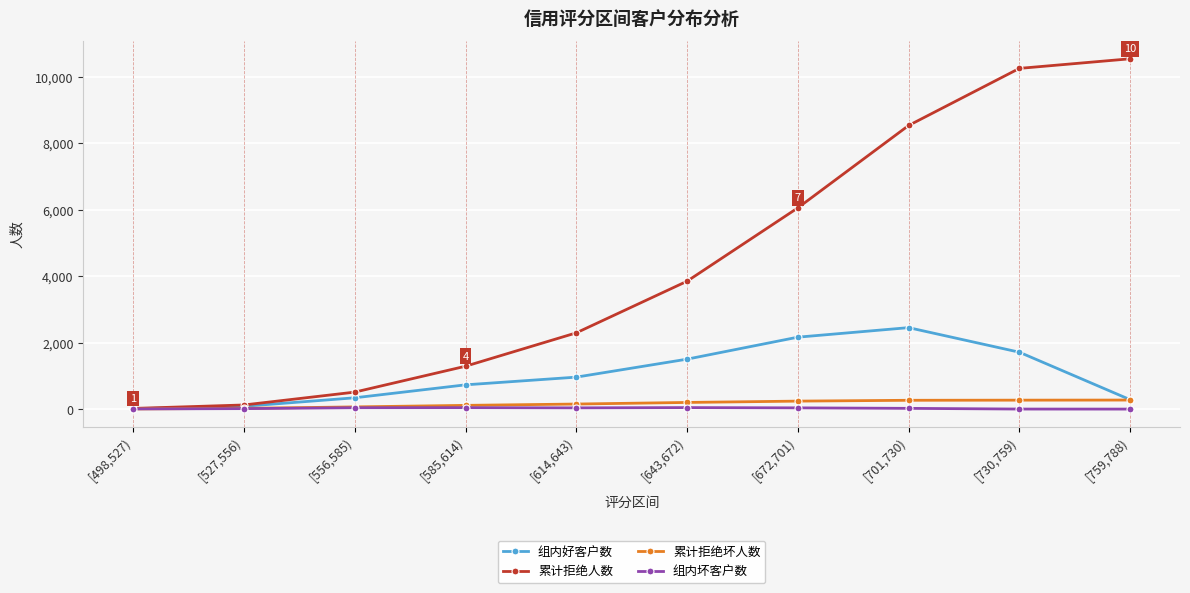

How many categories are shown in the chart?

10